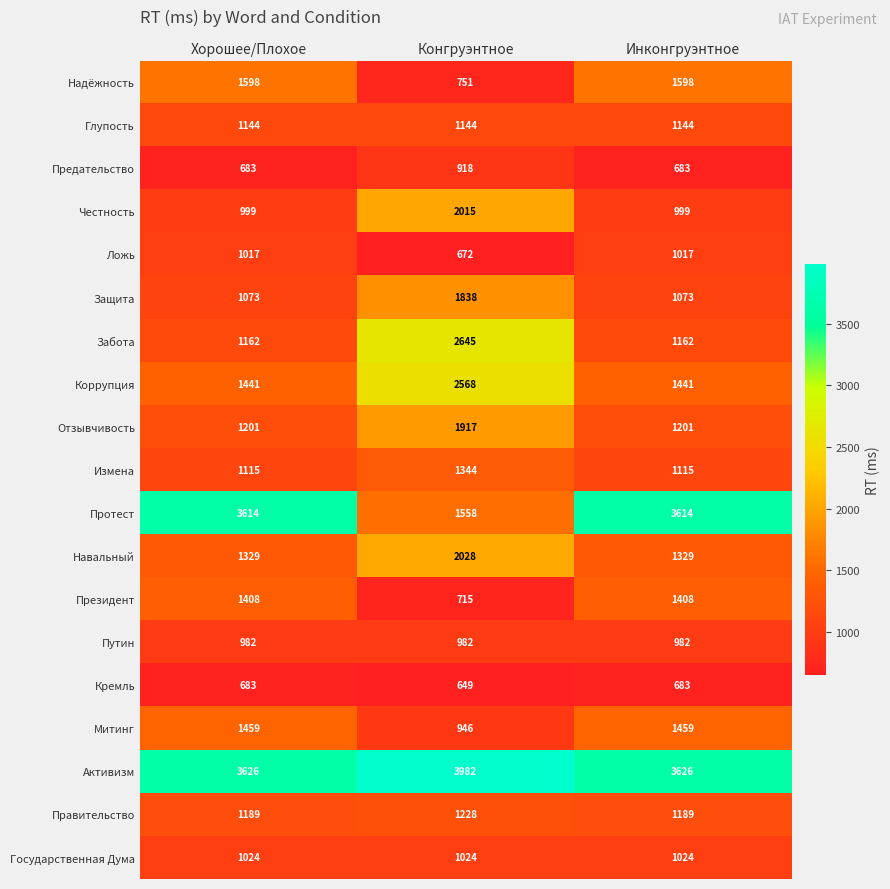

Rank the series by their maximum value, from lowest to highest.

Кремль, Предательство, Путин, Ложь, Государственная Дума, Глупость, Правительство, Измена, Президент, Митинг, Надёжность, Защита, Отзывчивость, Честность, Навальный, Коррупция, Забота, Протест, Активизм